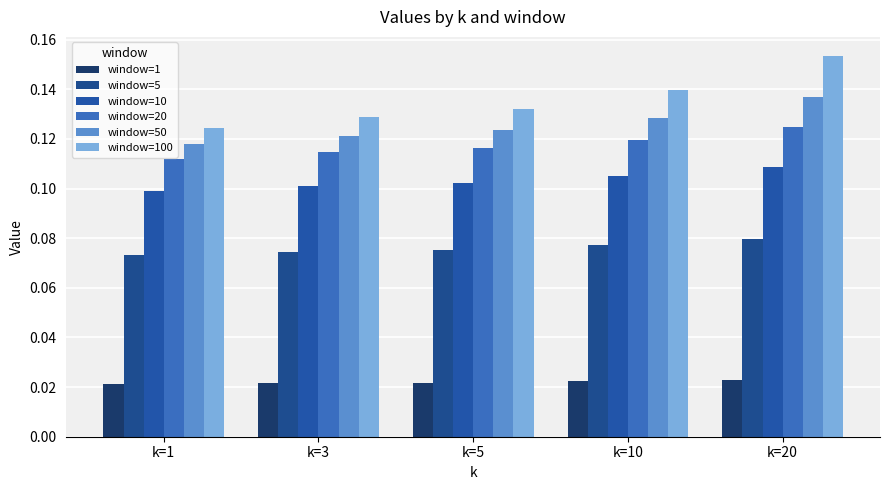

What is the maximum value for window=5?

0.1